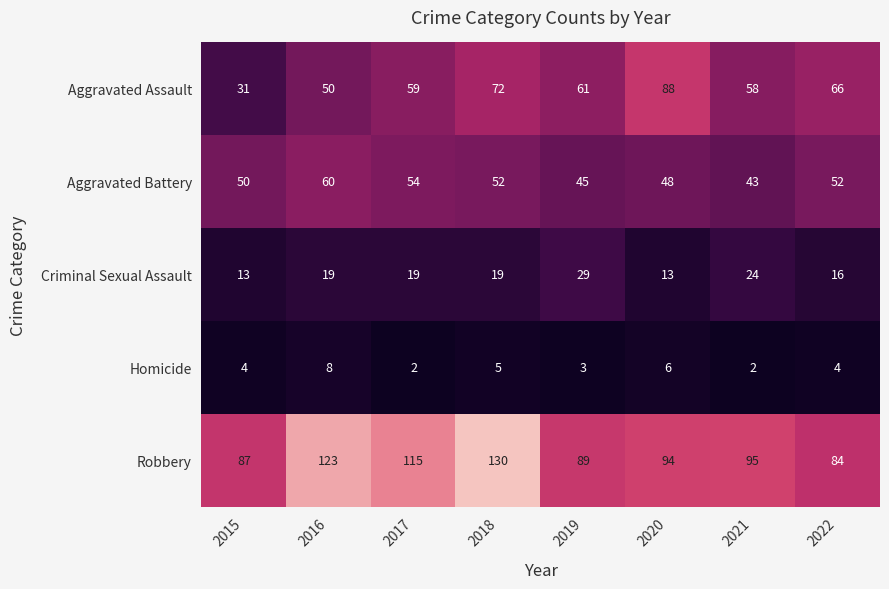

What is the difference between the second highest and second lowest values in the Aggravated Assault series?

22